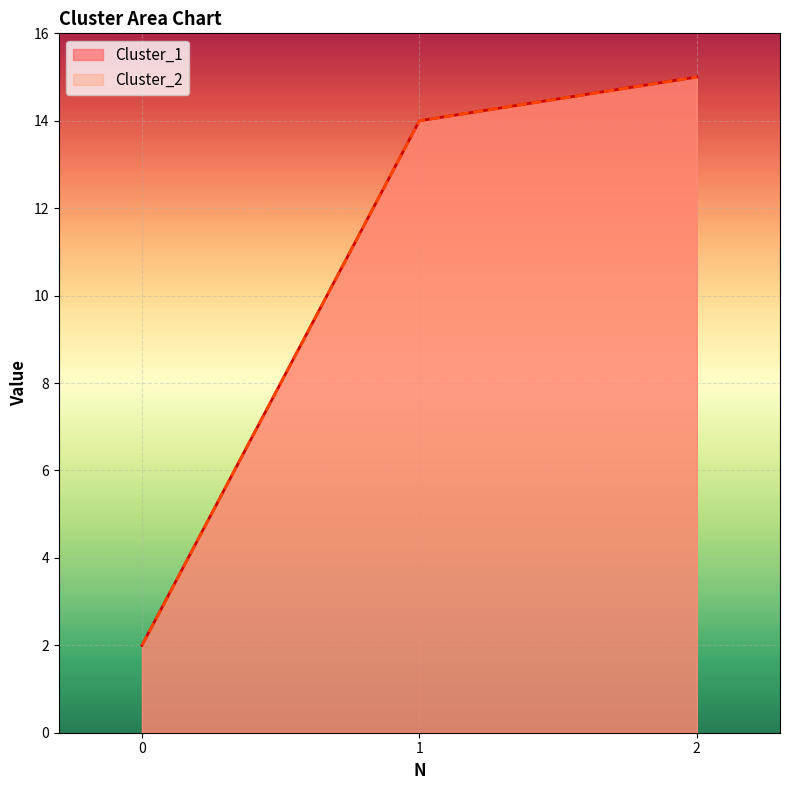

What is the smallest value displayed?

2